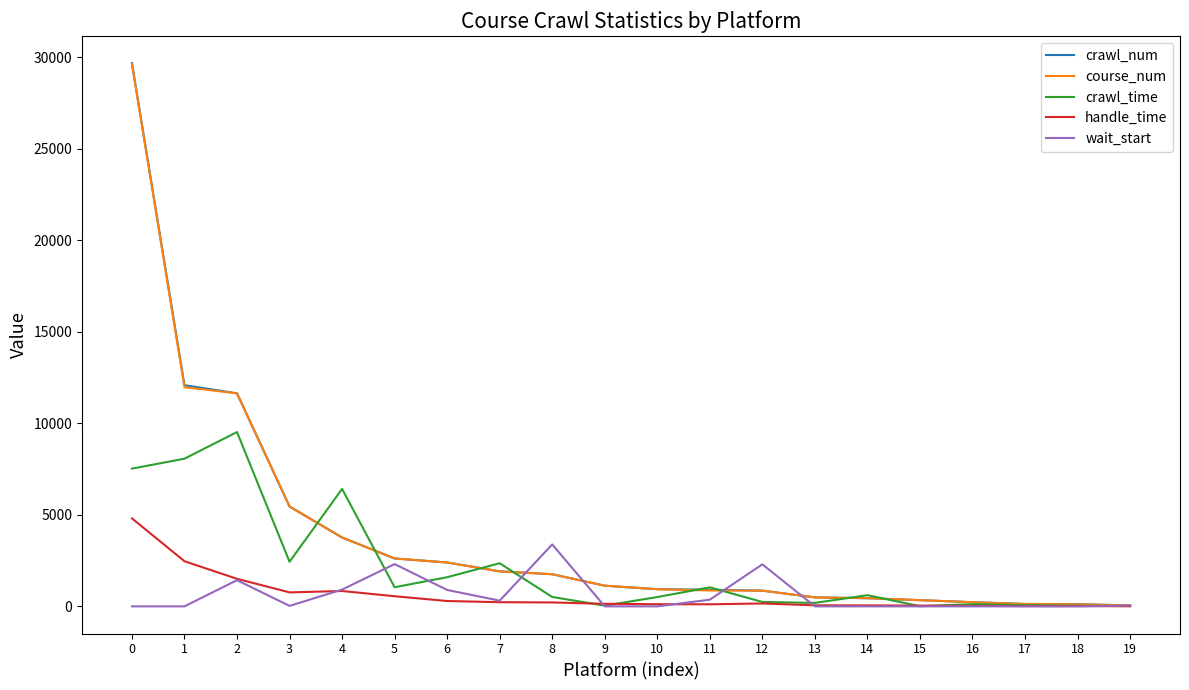

Which series has the largest total across all categories?

crawl_num